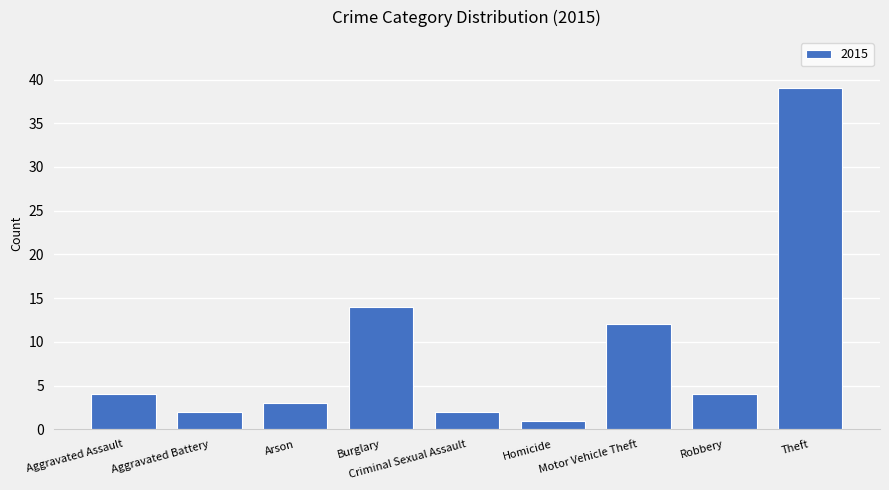

What is the label of the 6th bar from the right?

Burglary